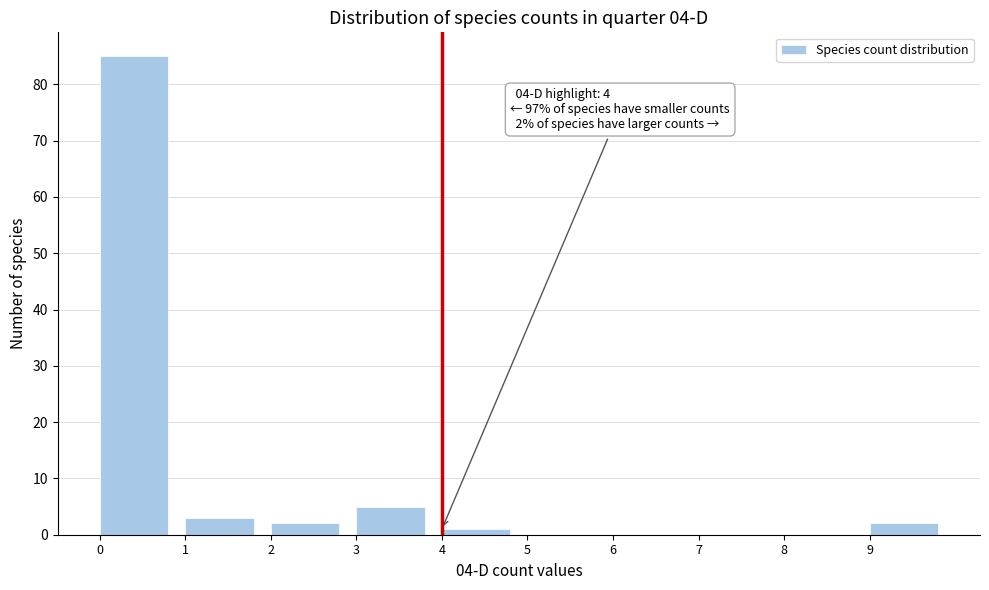

Over which range of the x-axis is the bar tallest?

0 to 1